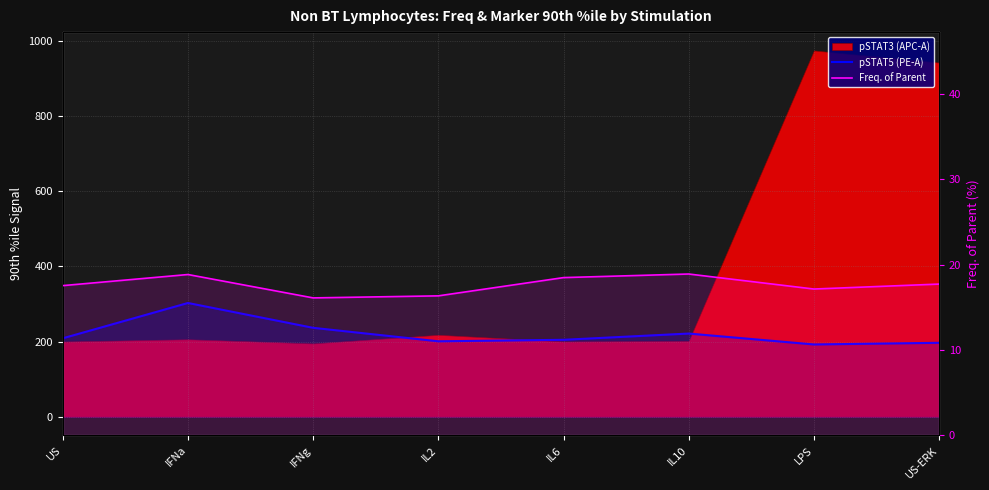

Which label corresponds to the smallest value in the chart?

IFNg